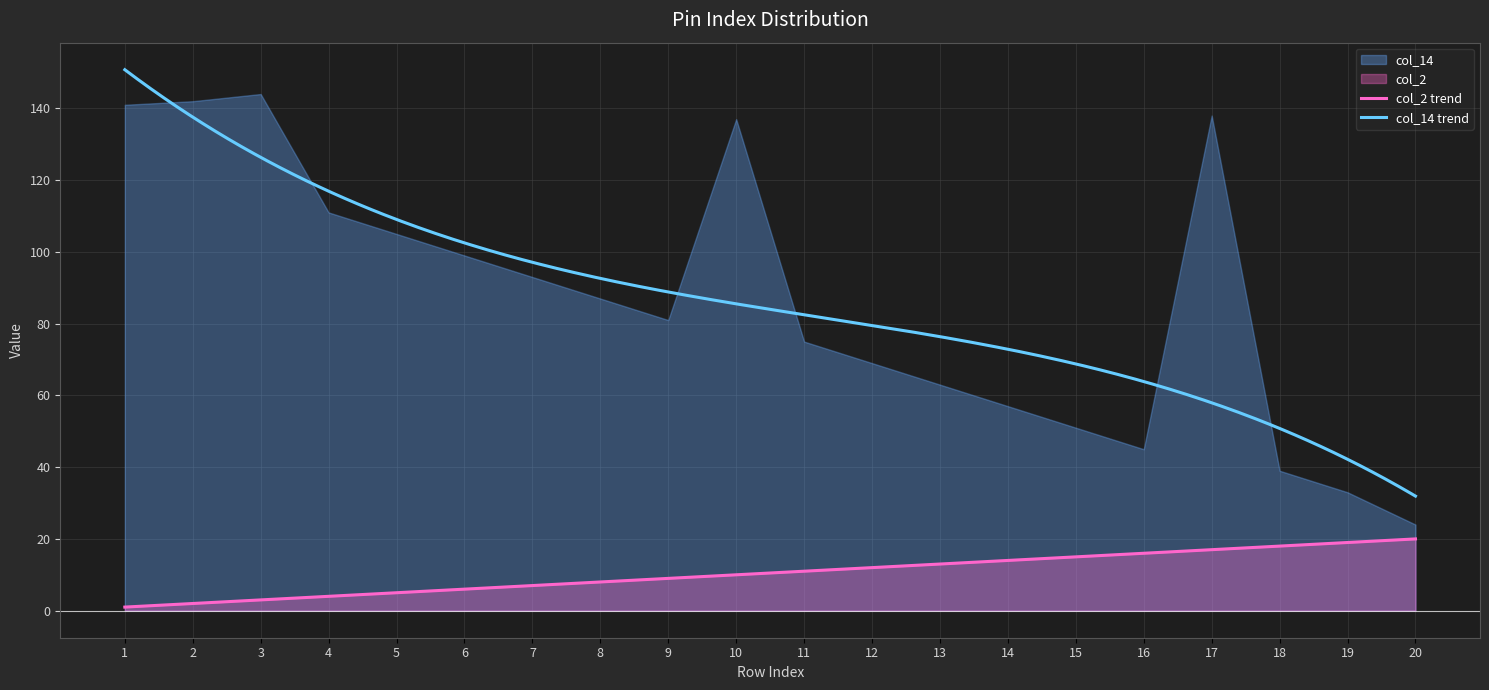

Reading left to right, what are all the values shown in this chart?

col_2: 1=1	2=2	3=3	4=4	5=5	6=6	7=7	8=8	9=9	10=10	11=11	12=12	13=13	14=14	15=15	16=16	17=17	18=18	19=19	20=20
col_14: 1=141	2=142	3=144	4=111	5=105	6=99	7=93	8=87	9=81	10=137	11=75	12=69	13=63	14=57	15=51	16=45	17=138	18=39	19=33	20=24